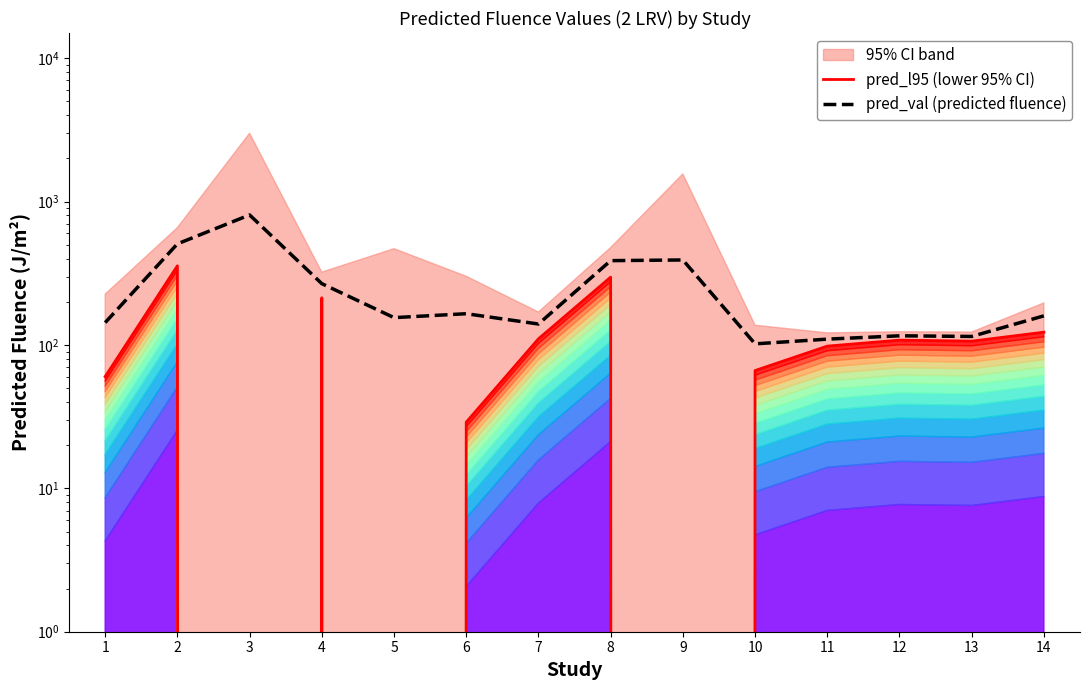

What is the value of the pred_l95 (lower 95% CI) point at the 8th from the left?

297.1